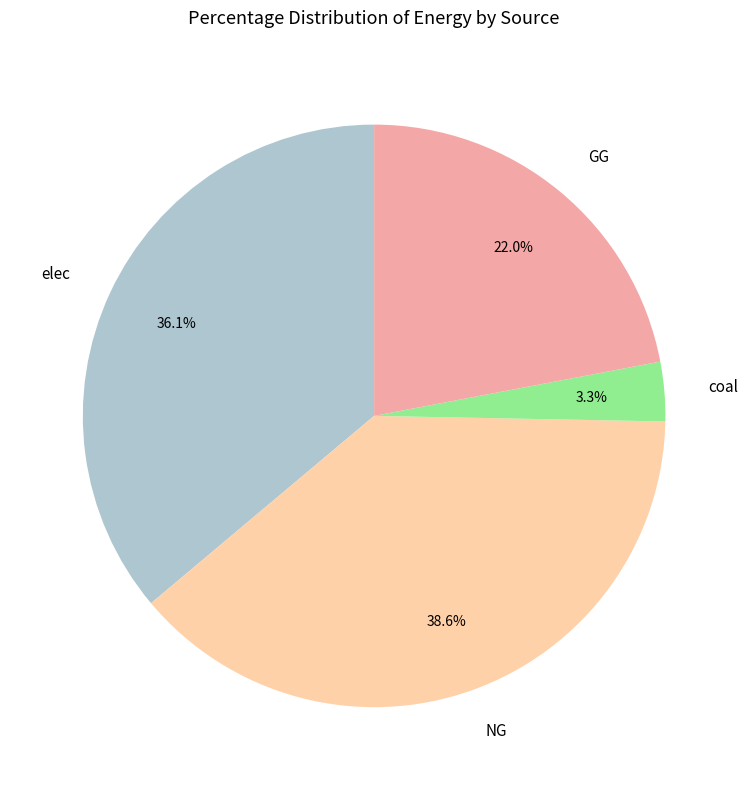

To the nearest percent, what is the difference between the elec and NG slice percentages?

2%